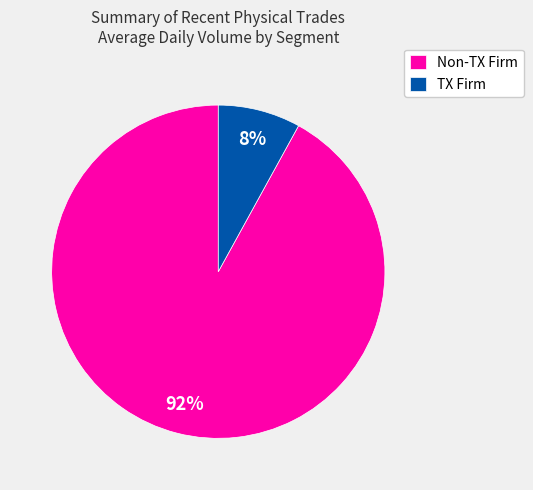

To the nearest percent, what percentage of the pie is TX Firm?

8%